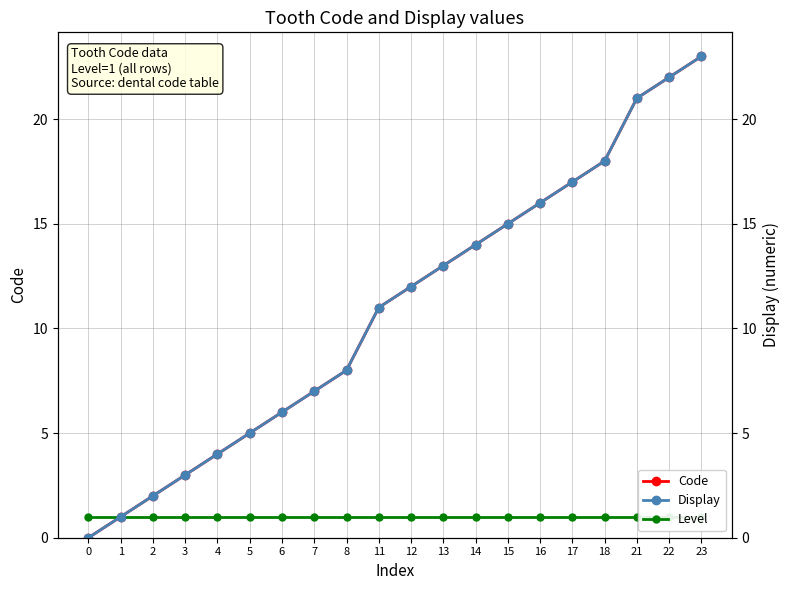

Reading left to right, list all the values displayed in this chart.

Code: 0	1	2	3	4	5	6	7	8	11	12	13	14	15	16	17	18	21	22	23
Level: 1	1	1	1	1	1	1	1	1	1	1	1	1	1	1	1	1	1	1	1
Display: 0	1	2	3	4	5	6	7	8	11	12	13	14	15	16	17	18	21	22	23